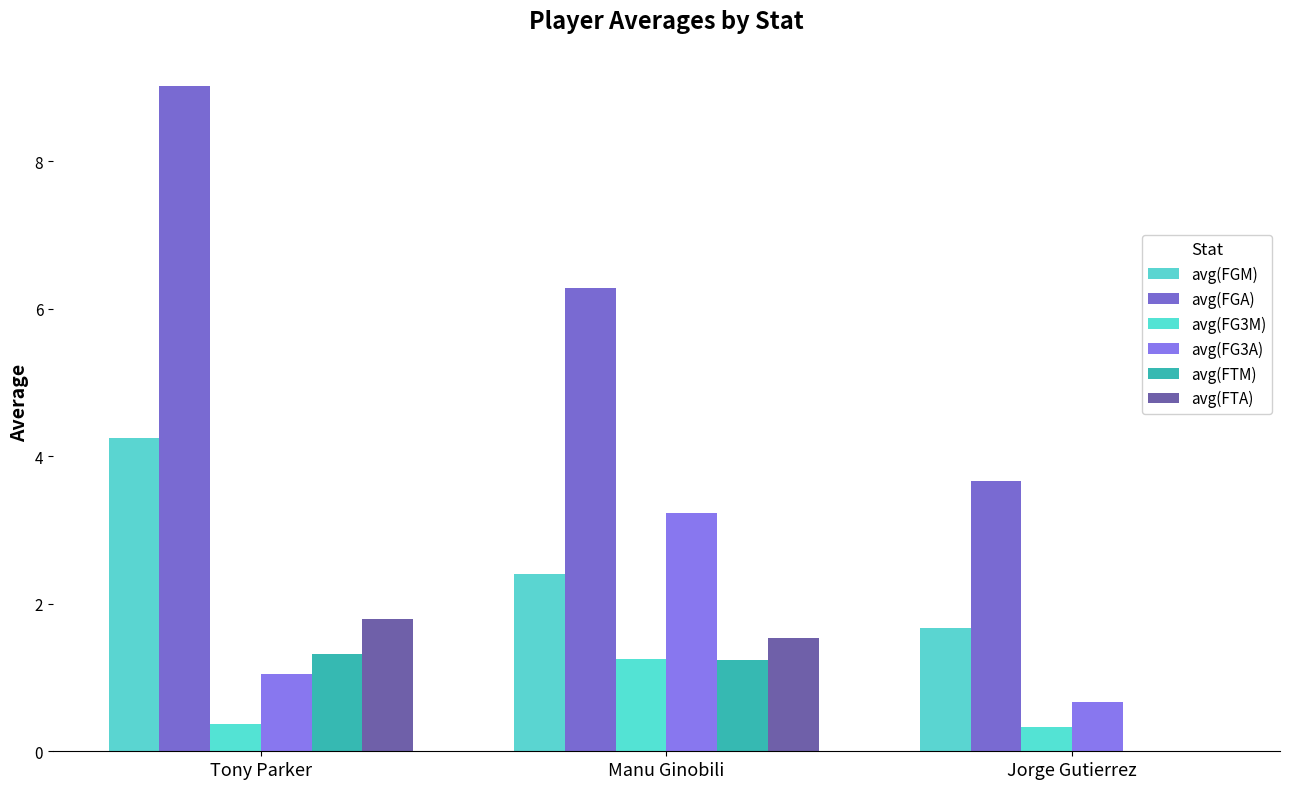

Which category has the lowest value in the avg(FG3A) series?

Jorge Gutierrez